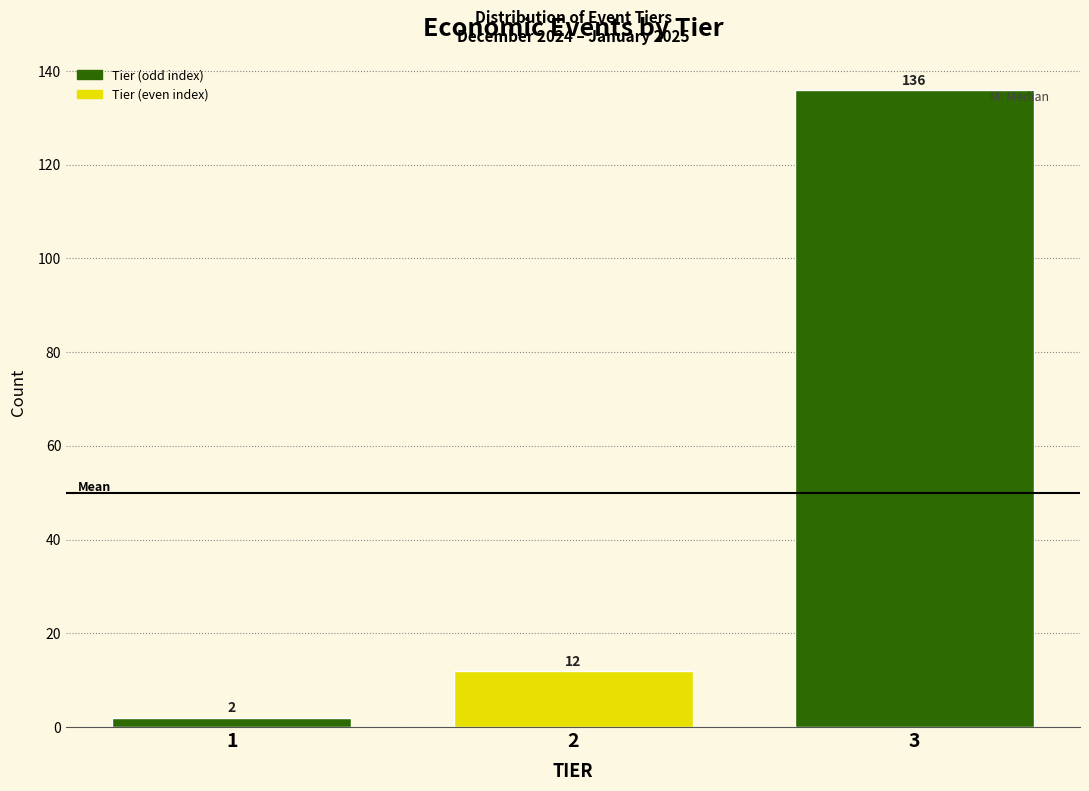

Reading right to left, transcribe all the data shown in this chart.

3=136	2=12	1=2